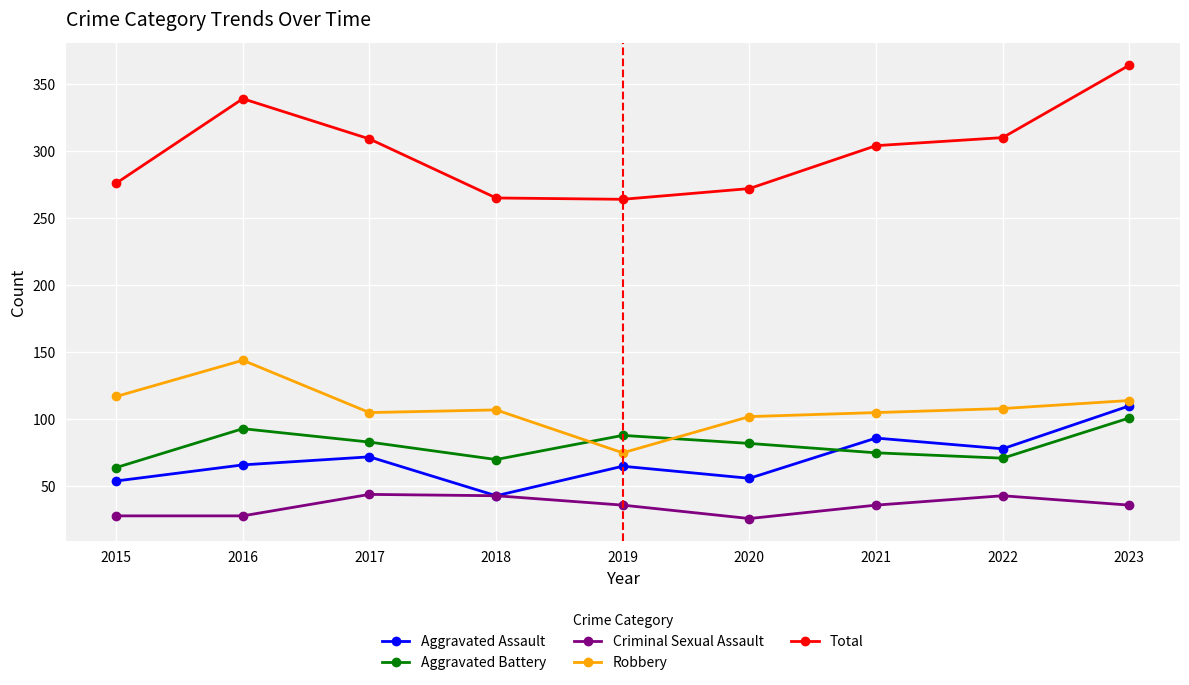

In Robbery, how many points are higher than both neighbors (excluding endpoints)?

2